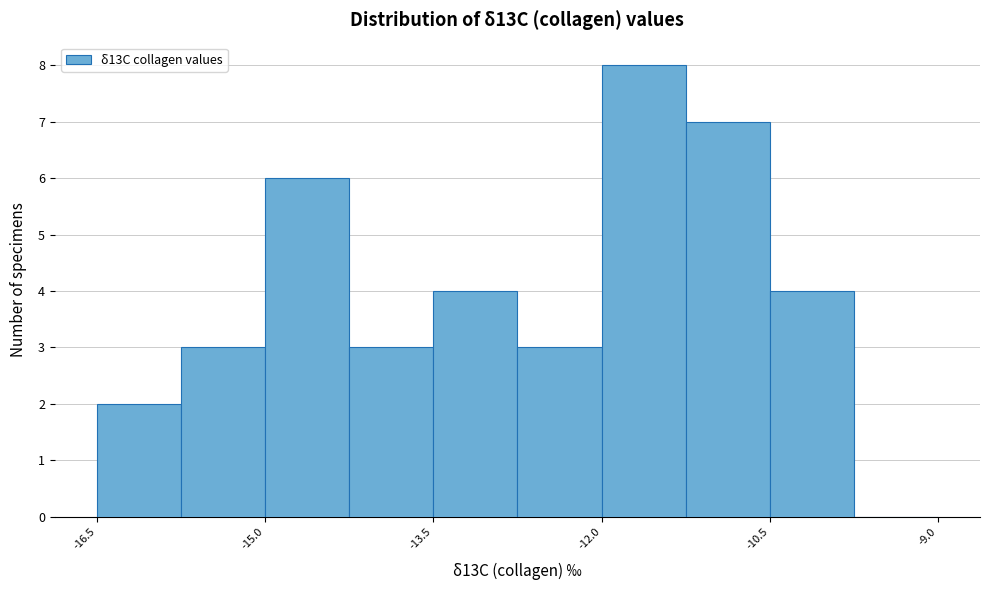

Around what value on the x-axis is the tallest bar? Give the approximate position of its centre, as read against the axis.

-11.6